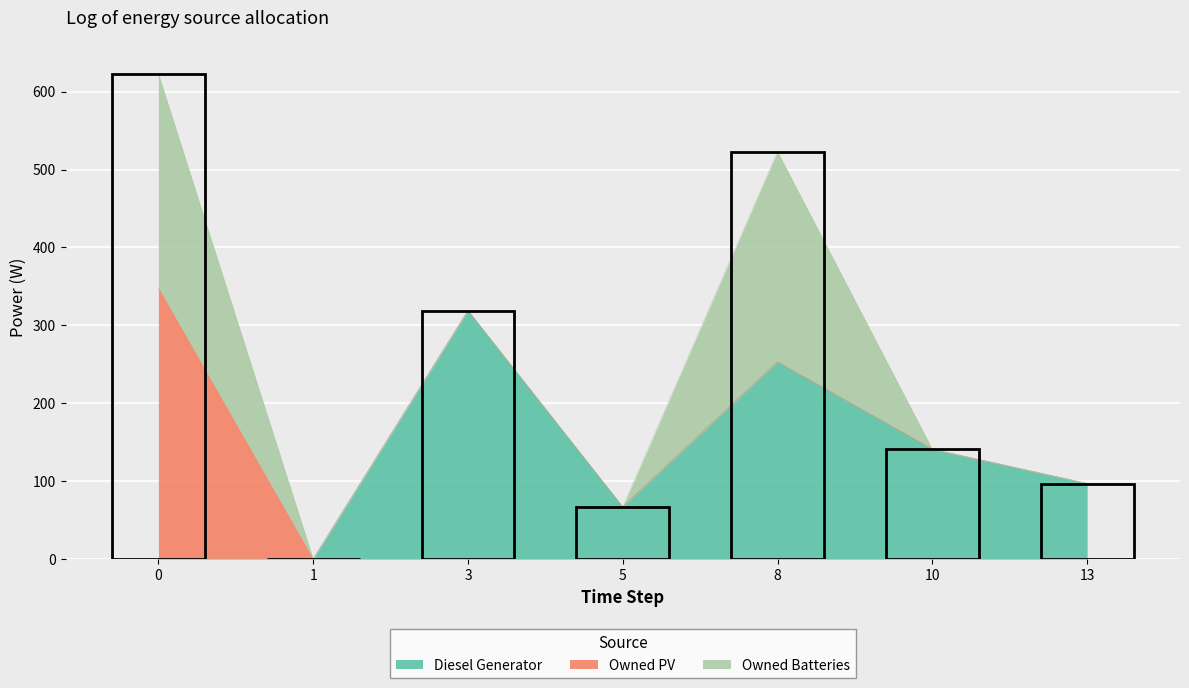

Is it true that Diesel Generator equals 0 at 0?

True